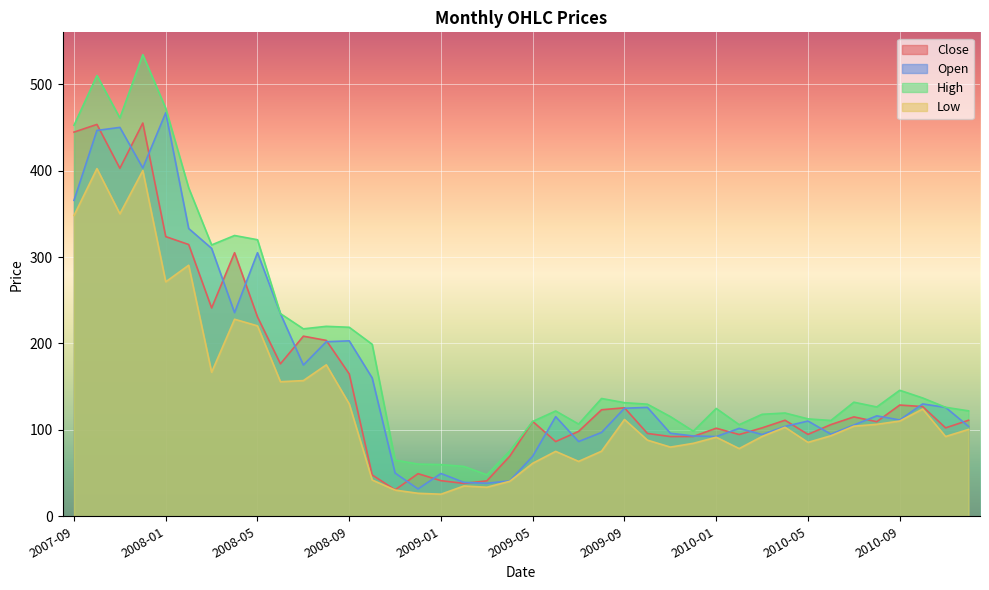

Reading left to right, transcribe all the data shown in this chart.

Close: 2007-09=444.6	2007-10=453.4	2007-11=402.6	2007-12=455.1	2008-01=323.6	2008-02=314.4	2008-03=241.1	2008-04=305.0	2008-05=230.7	2008-06=176.4	2008-07=208.4	2008-08=203.5	2008-09=164.7	2008-10=47.9	2008-11=30.6	2008-12=49.3	2009-01=41.2	2009-02=38.0	2009-03=41.0	2009-04=69.5	2009-05=109.8	2009-06=86.5	2009-07=98.2	2009-08=123.2	2009-09=125.5	2009-10=95.8	2009-11=92.2	2009-12=92.3	2010-01=101.9	2010-02=94.6	2010-03=102.3	2010-04=111.2	2010-05=94.8	2010-06=106.1	2010-07=115.0	2010-08=109.5	2010-09=128.7	2010-10=127.0	2010-11=102.3	2010-12=111.1
Open: 2007-09=365.6	2007-10=446.5	2007-11=450.0	2007-12=403.0	2008-01=467.0	2008-02=333.0	2008-03=310.0	2008-04=235.6	2008-05=305.0	2008-06=234.5	2008-07=175.0	2008-08=202.0	2008-09=203.0	2008-10=160.1	2008-11=50.0	2008-12=31.6	2009-01=49.5	2009-02=39.2	2009-03=38.2	2009-04=41.0	2009-05=69.5	2009-06=115.2	2009-07=86.5	2009-08=97.0	2009-09=125.0	2009-10=126.0	2009-11=96.1	2009-12=92.9	2010-01=92.2	2010-02=101.7	2010-03=94.6	2010-04=104.0	2010-05=110.2	2010-06=95.0	2010-07=105.6	2010-08=116.2	2010-09=111.5	2010-10=130.0	2010-11=126.0	2010-12=104.0
High: 2007-09=452.5	2007-10=510.0	2007-11=460.9	2007-12=534.1	2008-01=472.1	2008-02=380.0	2008-03=314.0	2008-04=324.9	2008-05=320.0	2008-06=234.5	2008-07=216.9	2008-08=219.8	2008-09=218.7	2008-10=199.0	2008-11=65.0	2008-12=60.4	2009-01=59.8	2009-02=57.7	2009-03=48.0	2009-04=75.6	2009-05=109.8	2009-06=121.8	2009-07=106.7	2009-08=136.3	2009-09=131.4	2009-10=129.7	2009-11=115.3	2009-12=98.5	2010-01=124.8	2010-02=106.0	2010-03=118.0	2010-04=119.5	2010-05=112.7	2010-06=110.8	2010-07=132.0	2010-08=126.5	2010-09=145.8	2010-10=136.9	2010-11=126.1	2010-12=122.0
Low: 2007-09=348.1	2007-10=402.3	2007-11=350.0	2007-12=400.0	2008-01=271.3	2008-02=290.5	2008-03=166.7	2008-04=228.0	2008-05=220.3	2008-06=155.7	2008-07=157.0	2008-08=175.2	2008-09=130.0	2008-10=42.0	2008-11=30.3	2008-12=26.6	2009-01=25.6	2009-02=35.0	2009-03=33.6	2009-04=40.5	2009-05=61.4	2009-06=75.1	2009-07=63.5	2009-08=75.3	2009-09=112.0	2009-10=88.1	2009-11=80.0	2009-12=84.4	2010-01=91.5	2010-02=78.3	2010-03=92.3	2010-04=103.0	2010-05=85.5	2010-06=93.2	2010-07=104.2	2010-08=106.4	2010-09=110.2	2010-10=124.1	2010-11=92.3	2010-12=100.5